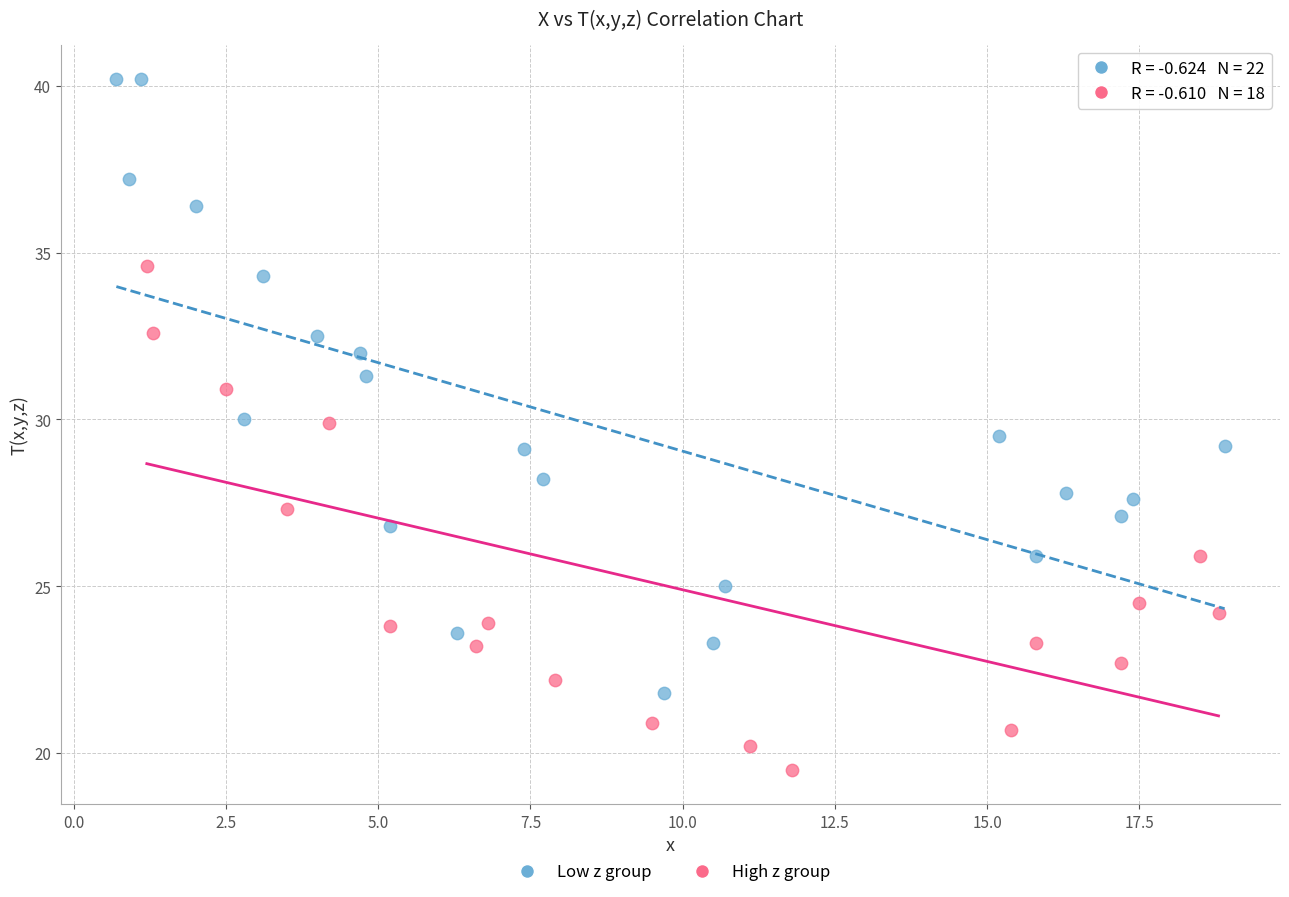

Which series has the largest Y range (max minus min)?

Low z group